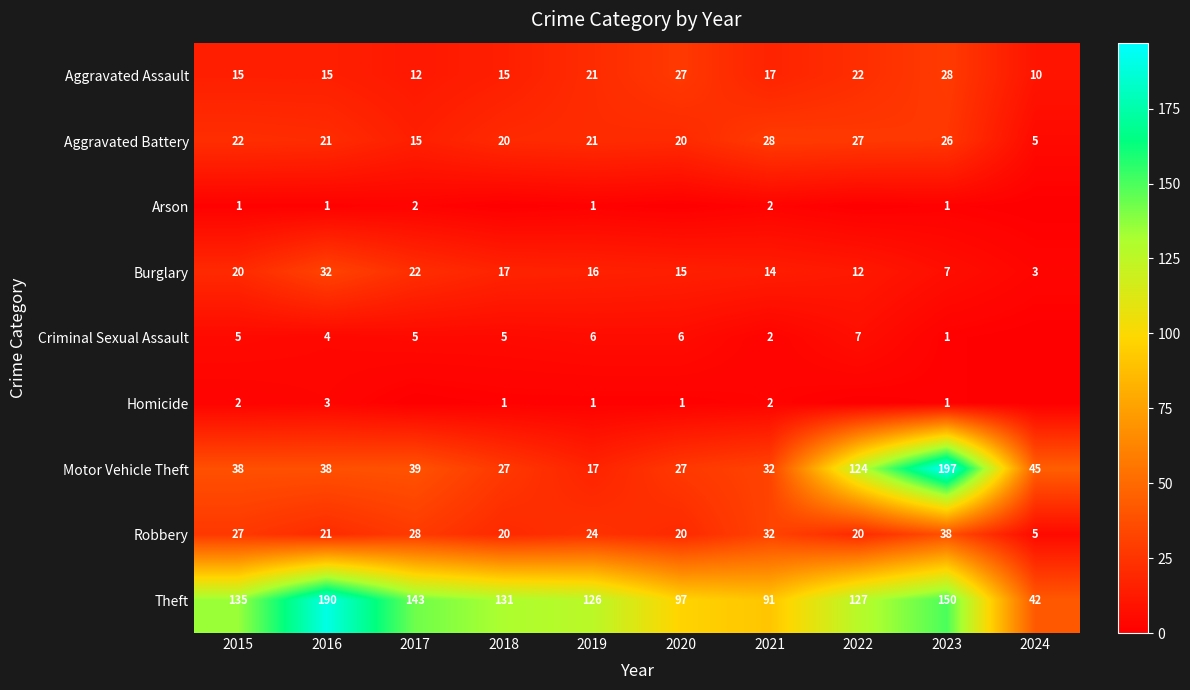

What is the sum of the Robbery values at 2023 and 2015?

65